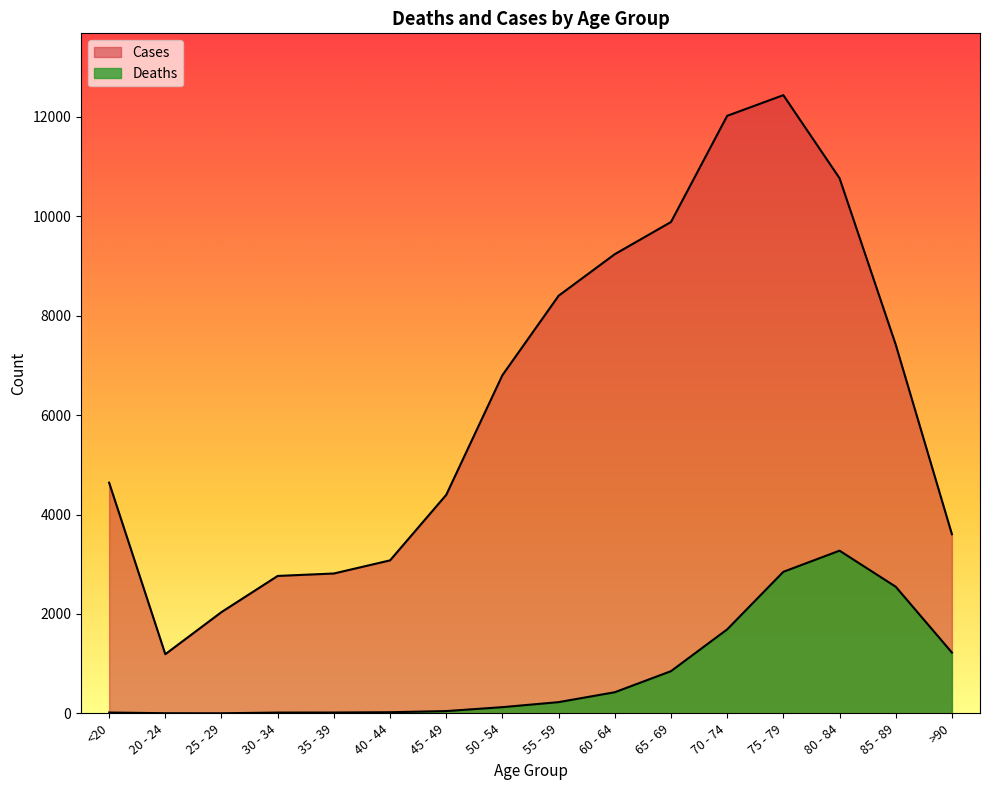

What is the label of the 5th point from the left?

35 - 39